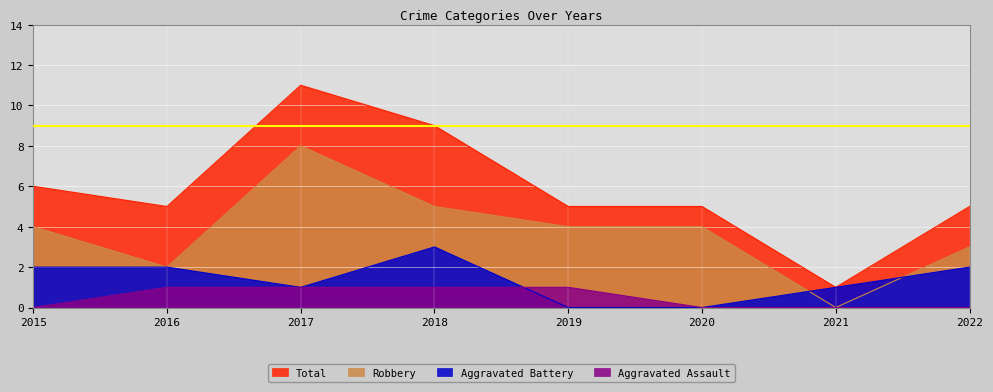

At which category is the sum across all series the highest?

2017